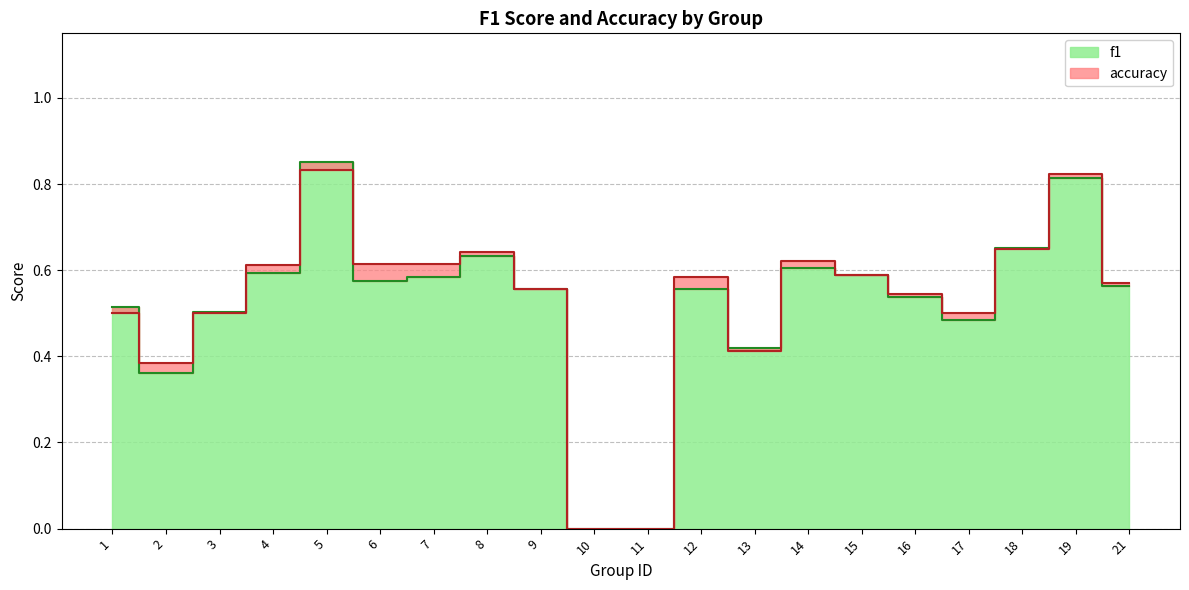

How many interior local valleys does the accuracy series have?

3